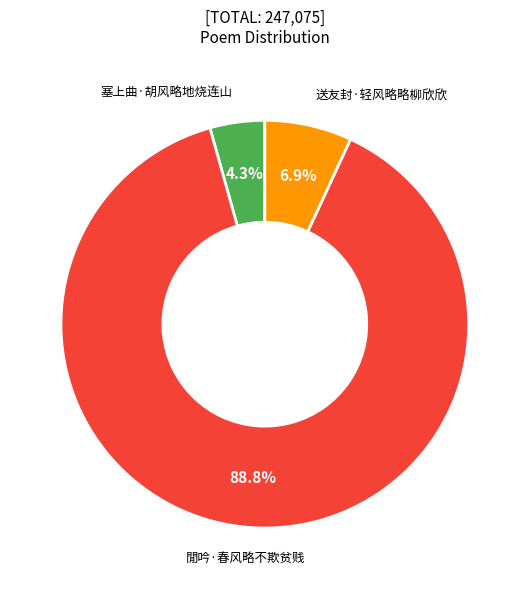

What is the total percentage of 塞上曲·胡风略地烧连山 and 閒吟·春风略不欺贫贱?

93.1%